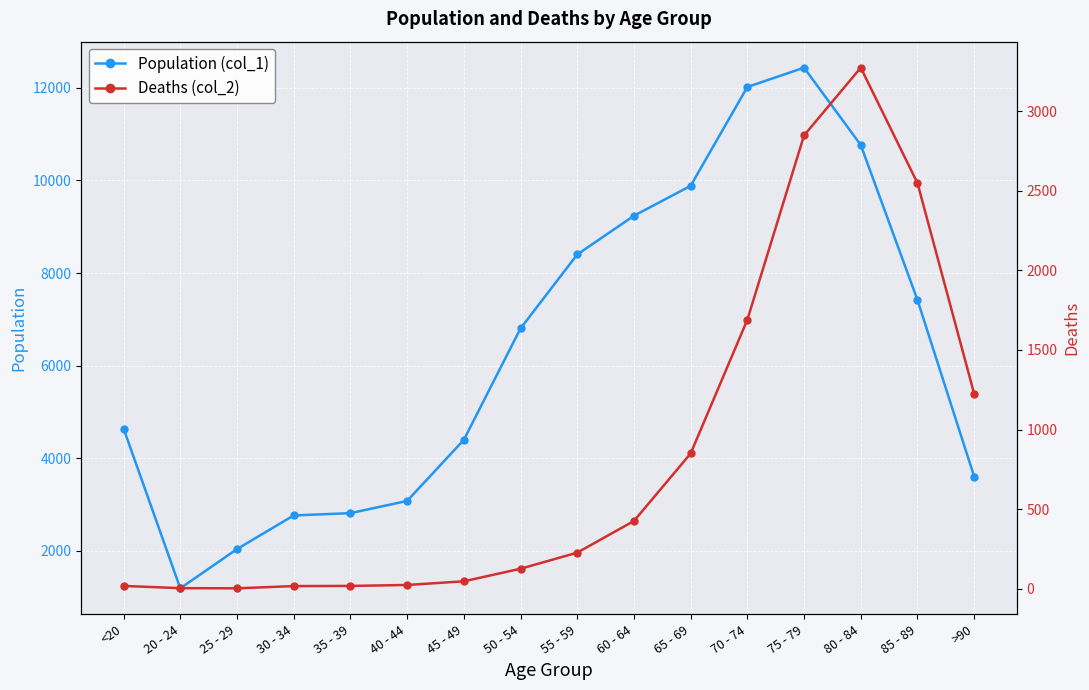

At which category does the chart reach its minimum across all series?

25 - 29